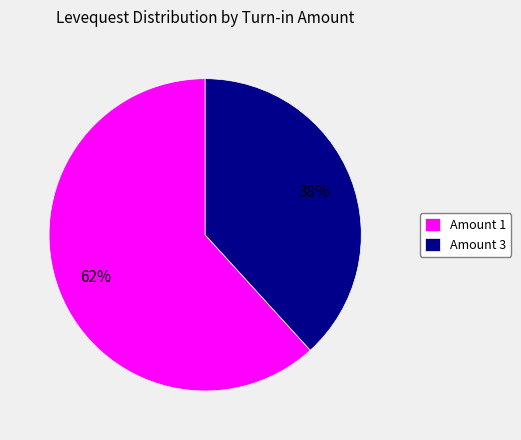

What percentage is the Amount 1 slice, to the nearest percent?

62%